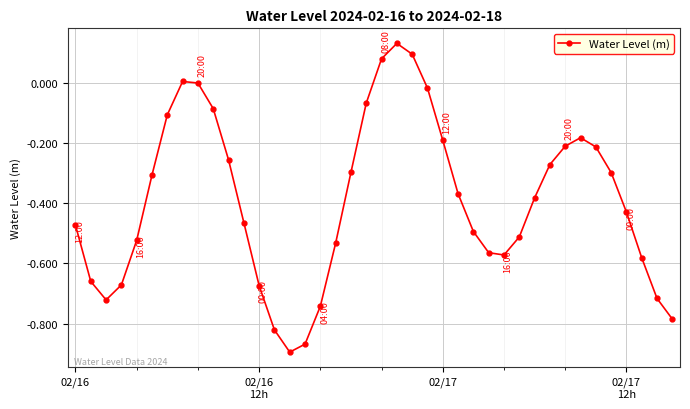

How many interior local valleys (lower than both neighbors) does the data have?

3